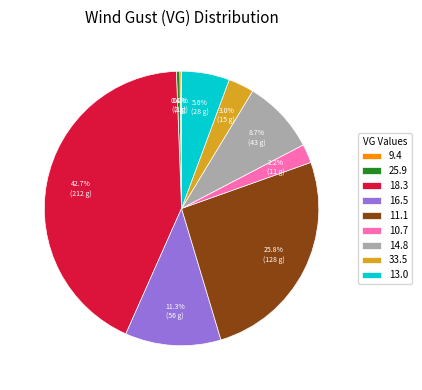

Does 11.1 account for over 50% of the chart?

No